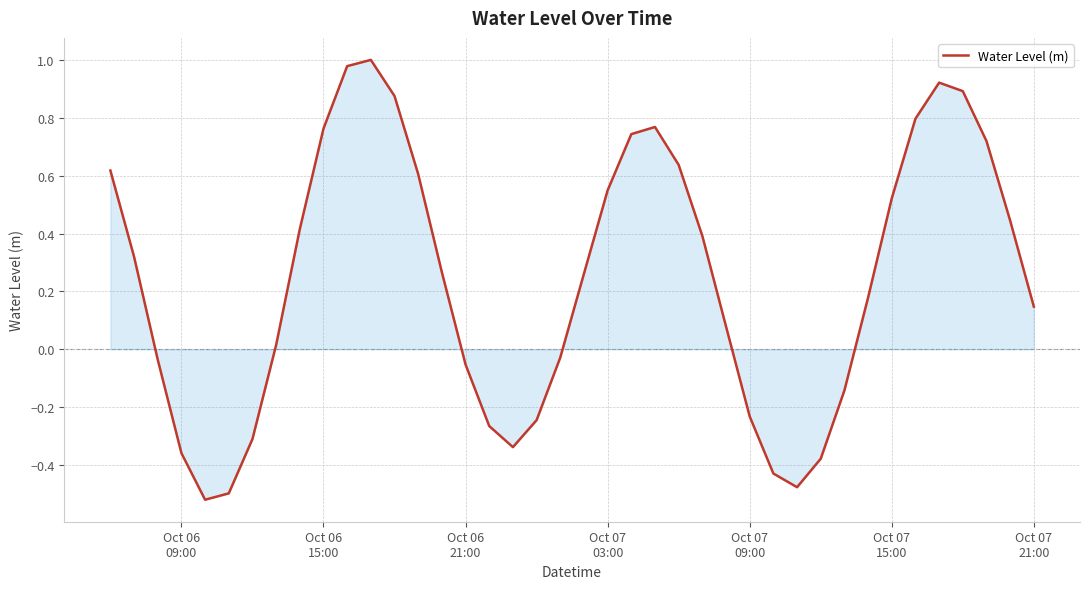

What is the difference between the maximum and minimum values?

1.5